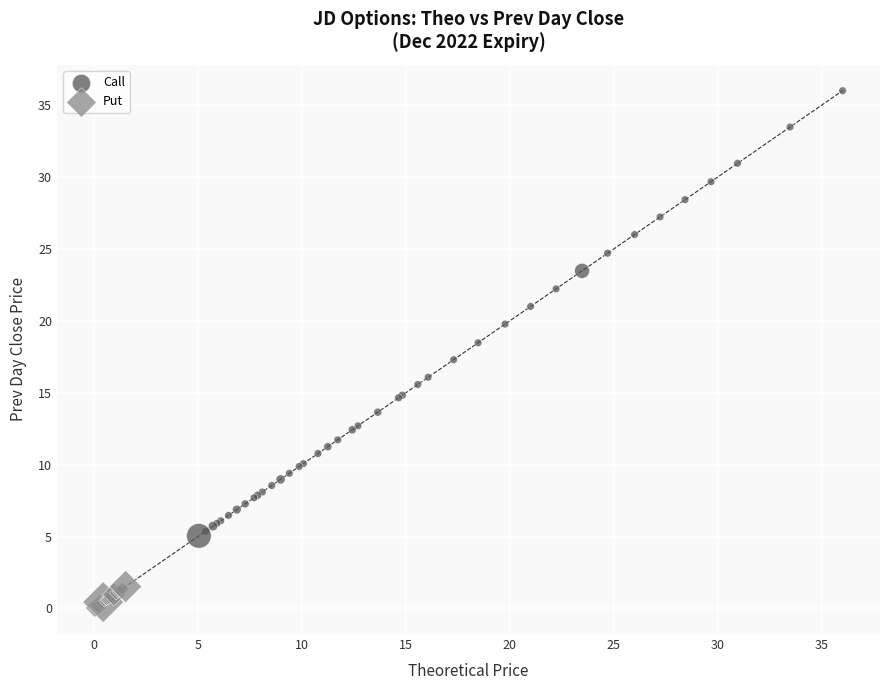

Which series has the largest Y range (max minus min)?

Call